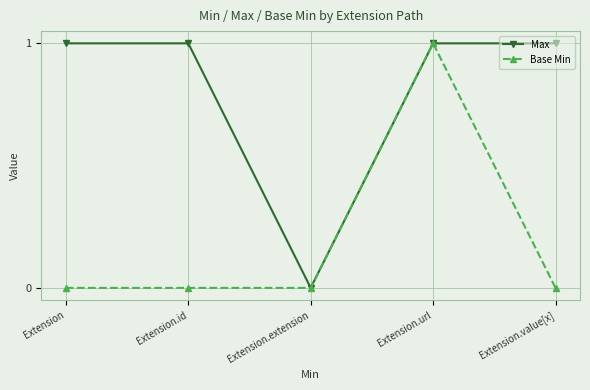

Reading left to right, what are all the values shown in this chart?

Max: Extension=1	Extension.id=1	Extension.extension=0	Extension.url=1	Extension.value[x]=1
Base Min: Extension=0	Extension.id=0	Extension.extension=0	Extension.url=1	Extension.value[x]=0